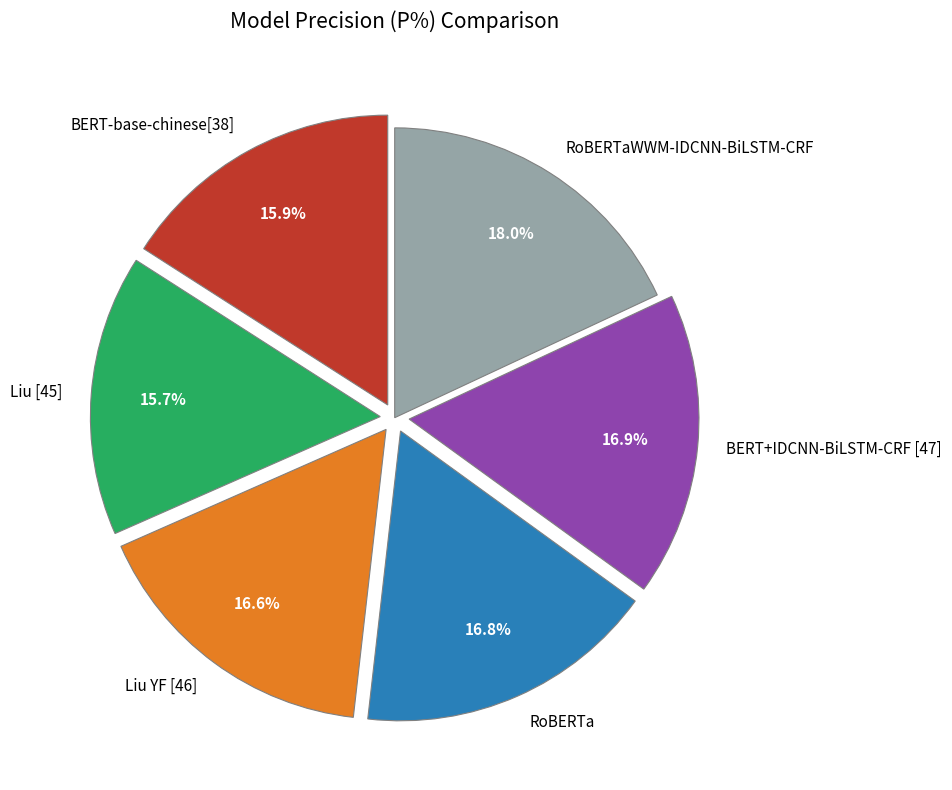

Does any single category account for the majority?

No